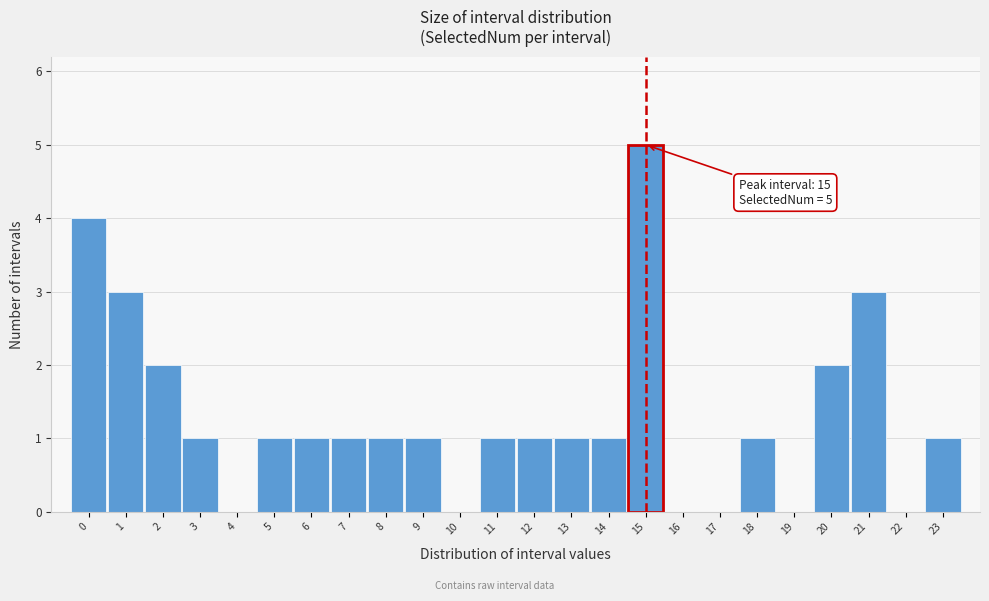

Reading right to left, what are all the values shown in this chart?

23=1	22=0	21=3	20=2	19=0	18=1	17=0	16=0	15=5	14=1	13=1	12=1	11=1	10=0	9=1	8=1	7=1	6=1	5=1	4=0	3=1	2=2	1=3	0=4